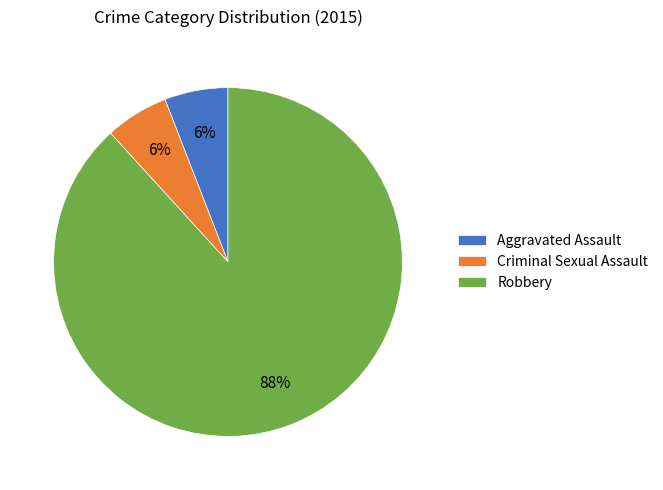

Which has a higher value, Robbery or Aggravated Assault?

Robbery